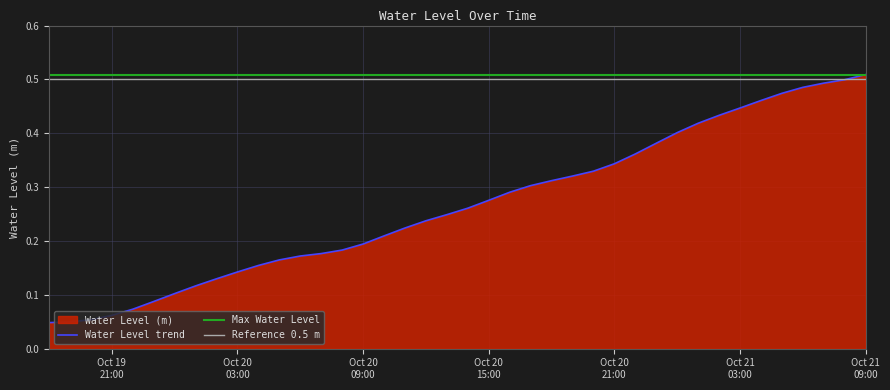

True or false: the data shows 0.1 at 2025-10-20 02:00:00.

False